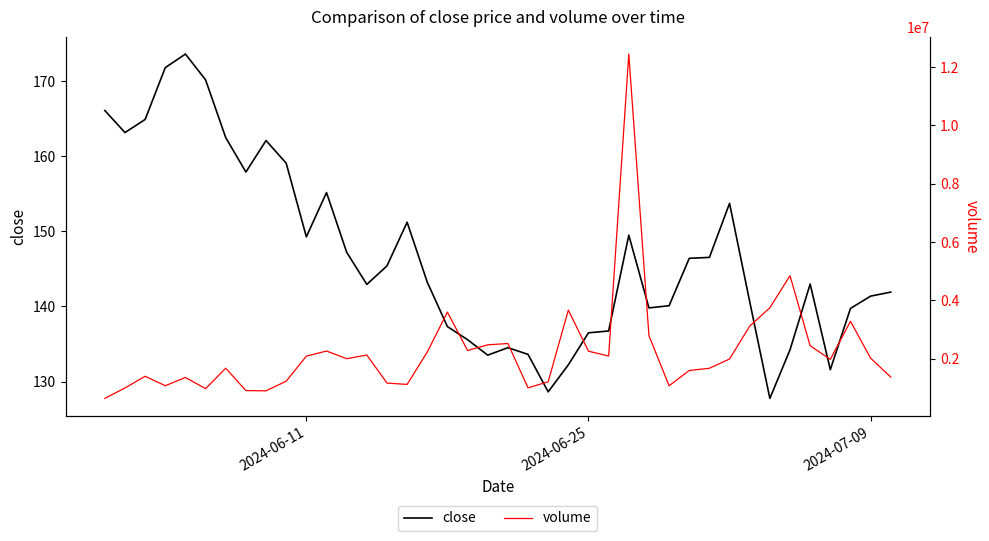

True or false: close and volume cross at least once.

False